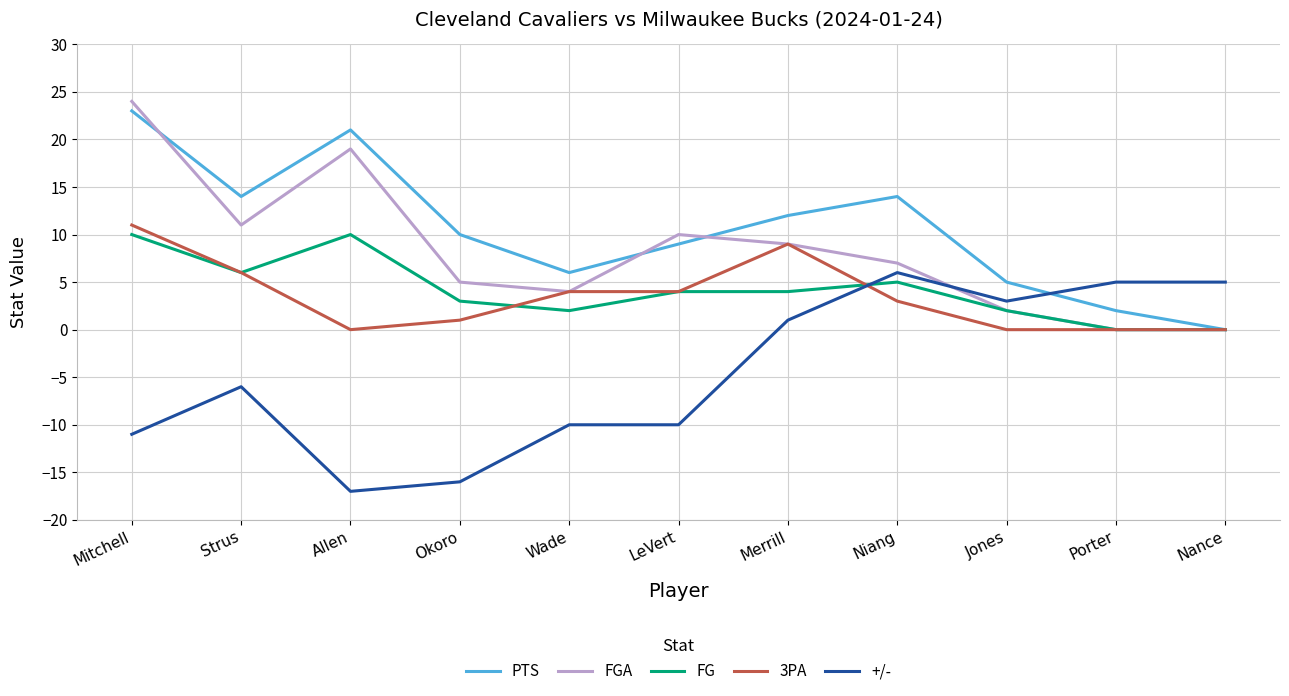

At which label is +/- closest to -5?

Strus